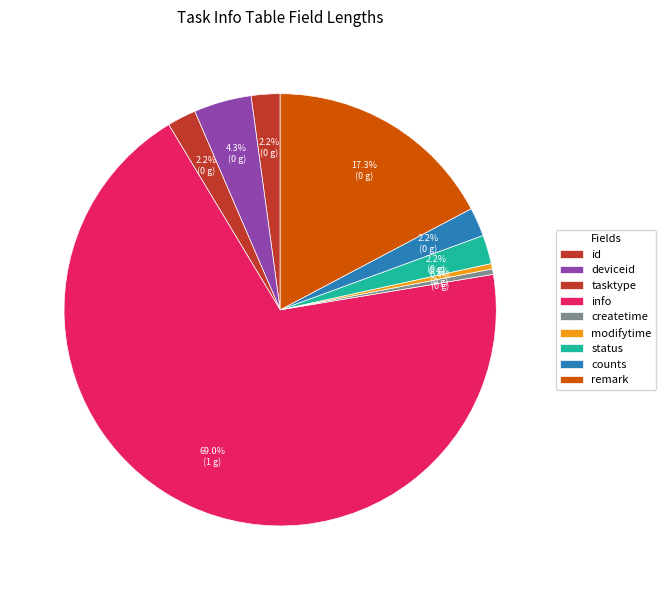

Rank the categories by value from lowest to highest.

createtime, modifytime, id, tasktype, status, counts, deviceid, remark, info